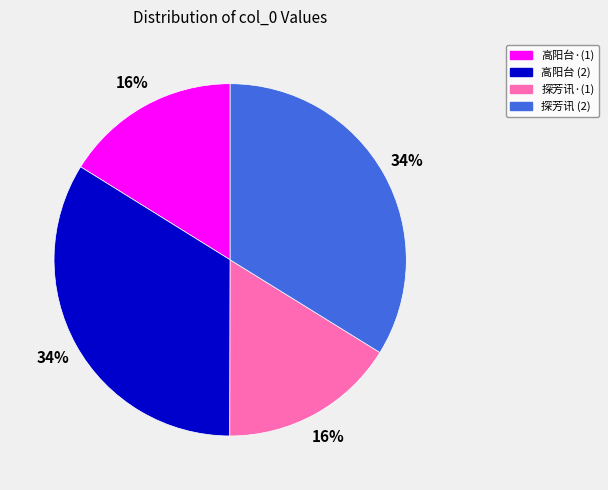

To the nearest percent, what percentage of the pie is 探芳讯 (2)?

34%